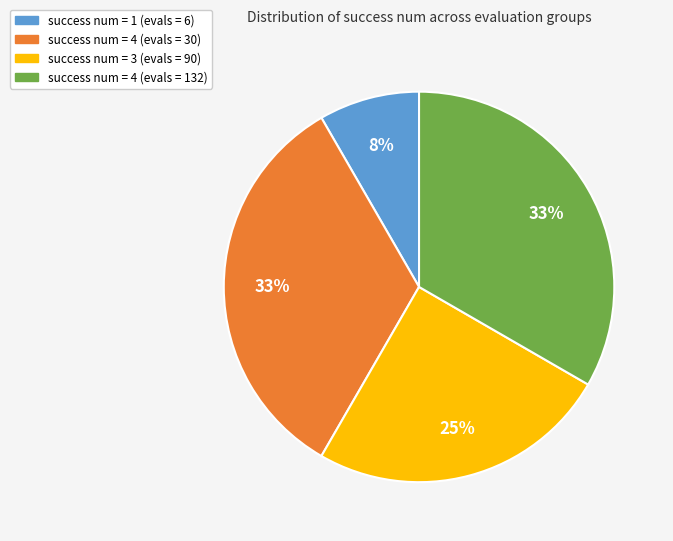

Is there any slice that represents more than half of the pie?

No